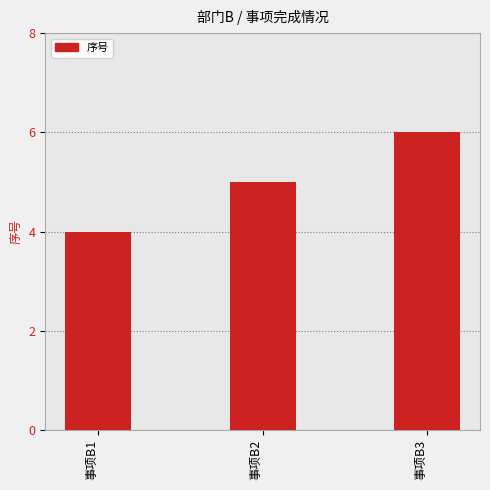

What is the value of the 2nd bar from the left?

5